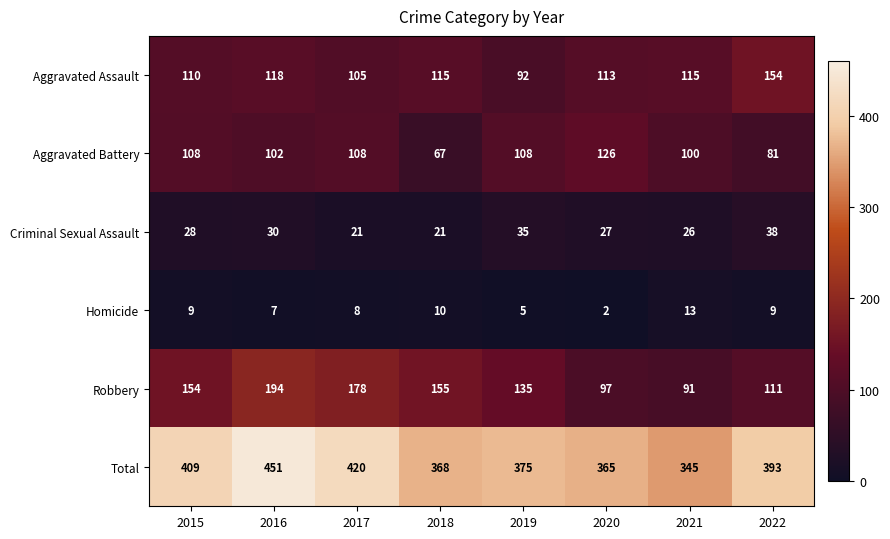

What value does the Aggravated Battery series have at 2018?

67